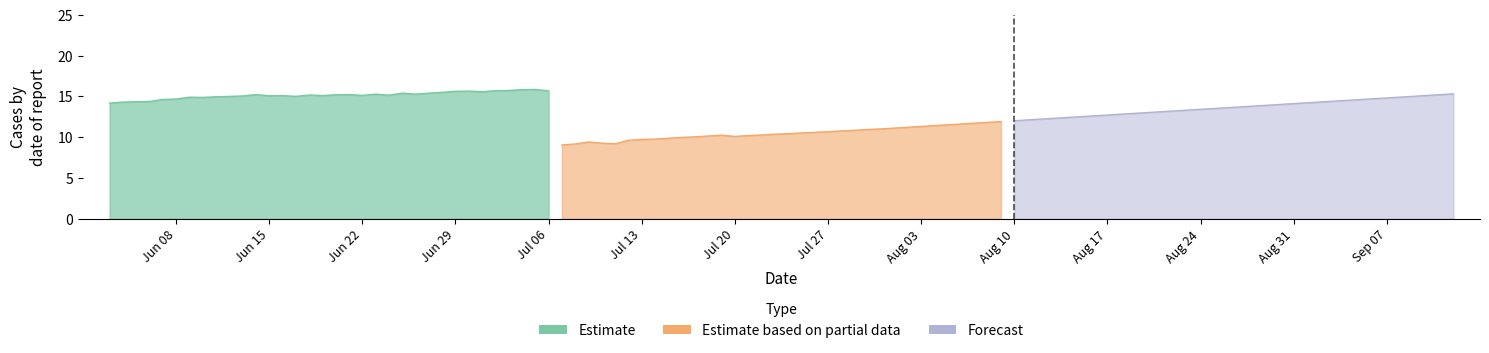

What are all the series names shown in the legend?

Estimate, Estimate based on partial data, Forecast